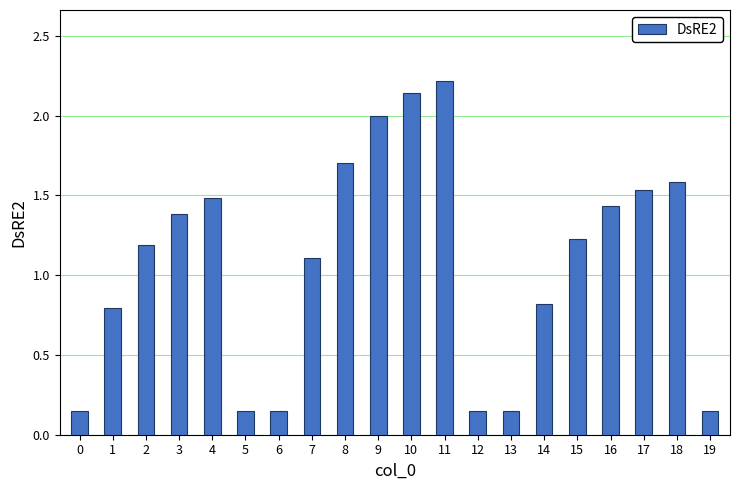

What is the average value?

1.1